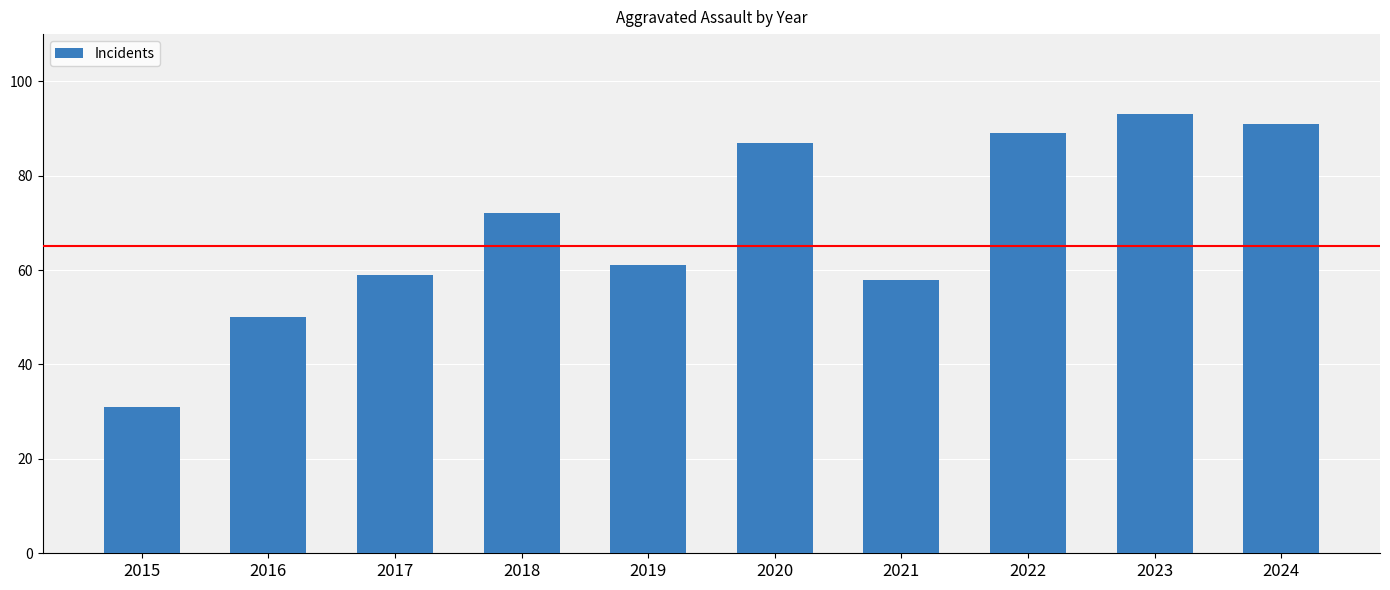

Count the number of categories in the chart.

10